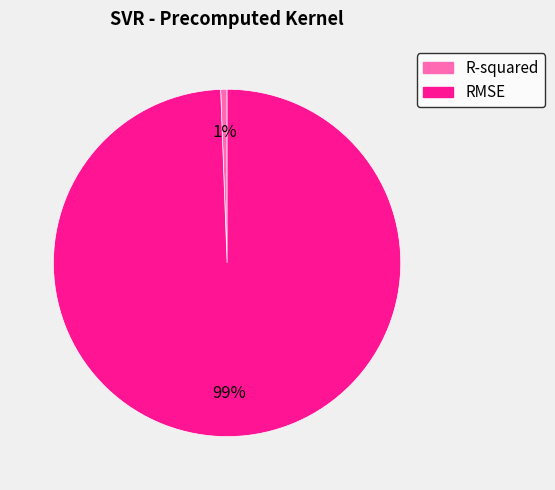

To the nearest percent, what portion does R-squared represent?

1%